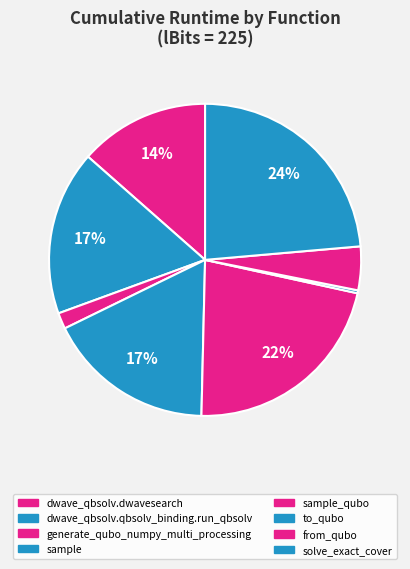

Does sample_qubo represent more than half of the total?

No